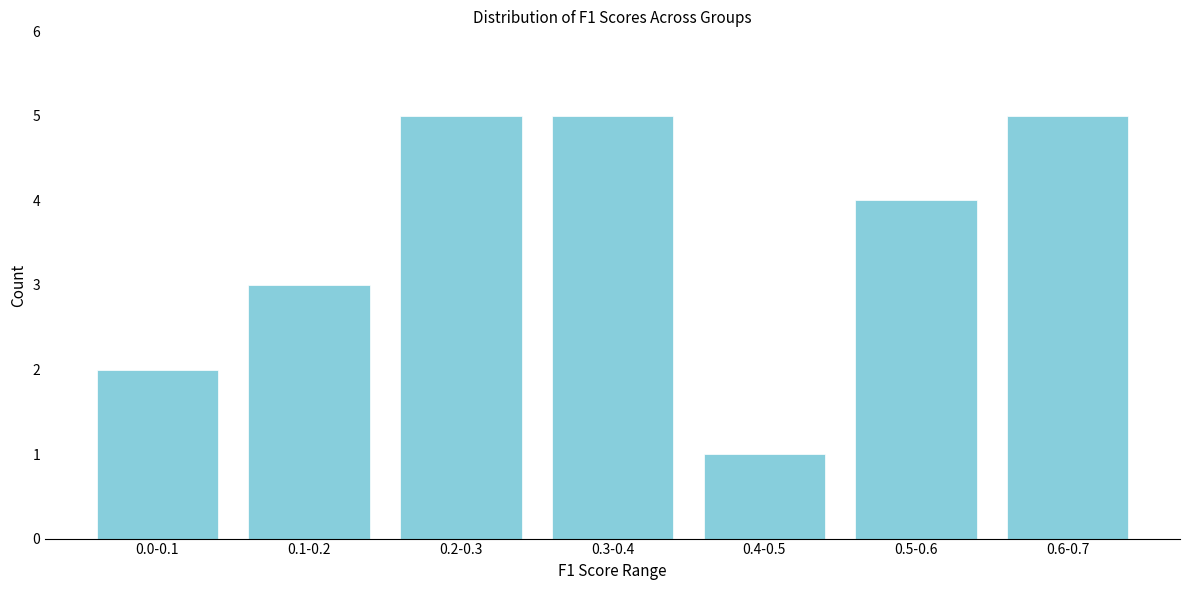

Reading right to left, what are all the values shown in this chart?

5	4	1	5	5	3	2